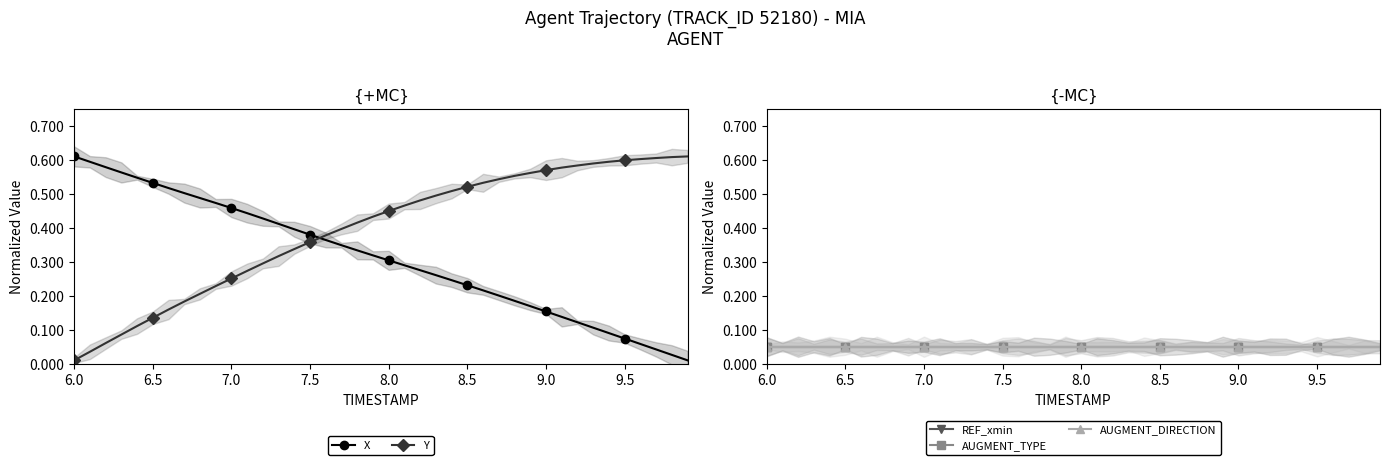

The value of REF_xmin at 27 is 0.0. True or false?

False